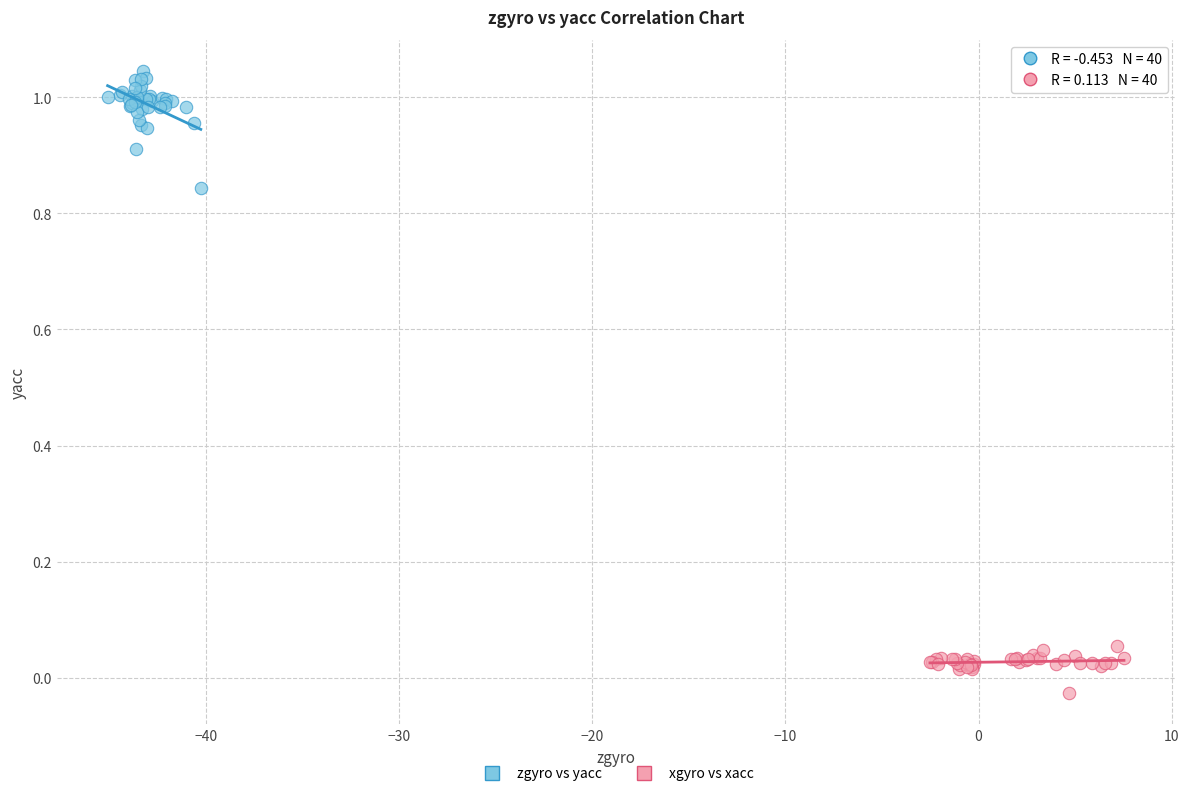

Which series has the widest spread of Y values?

zgyro vs yacc